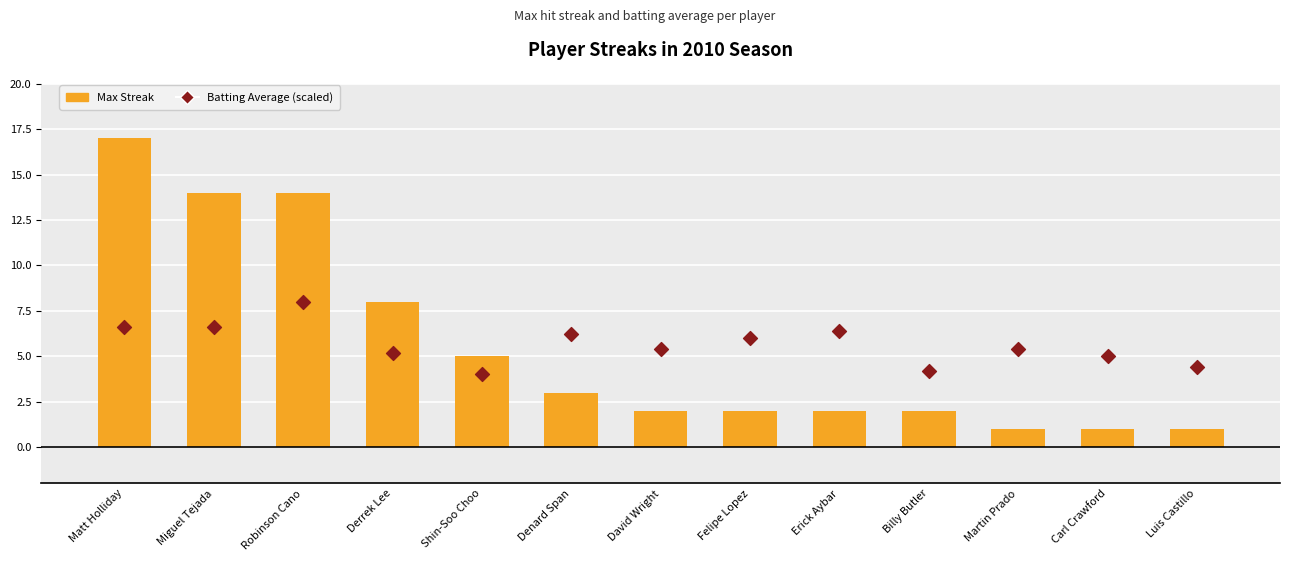

Which series has the largest Y range (max minus min)?

Max Streak